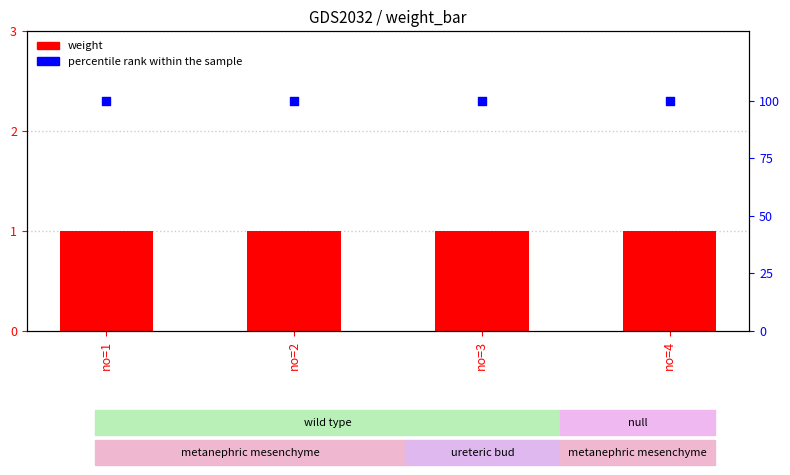

At how many categories does at least one series exceed 62?

4